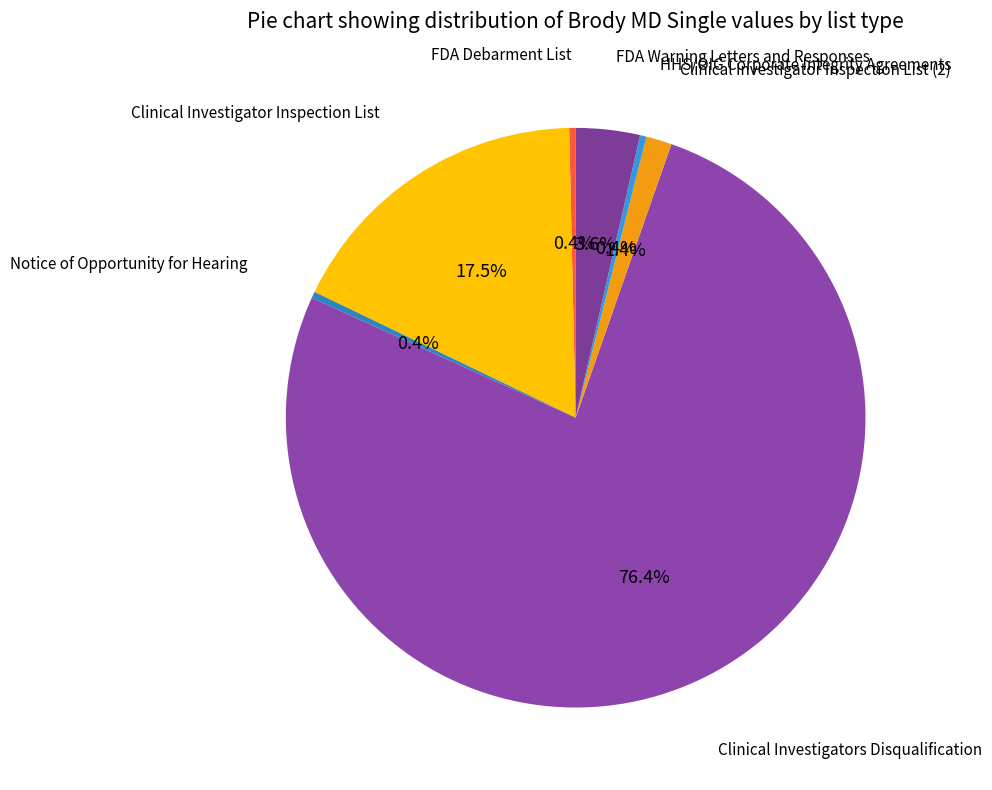

What portion of the pie excludes Notice of Opportunity for Hearing?

99.6%